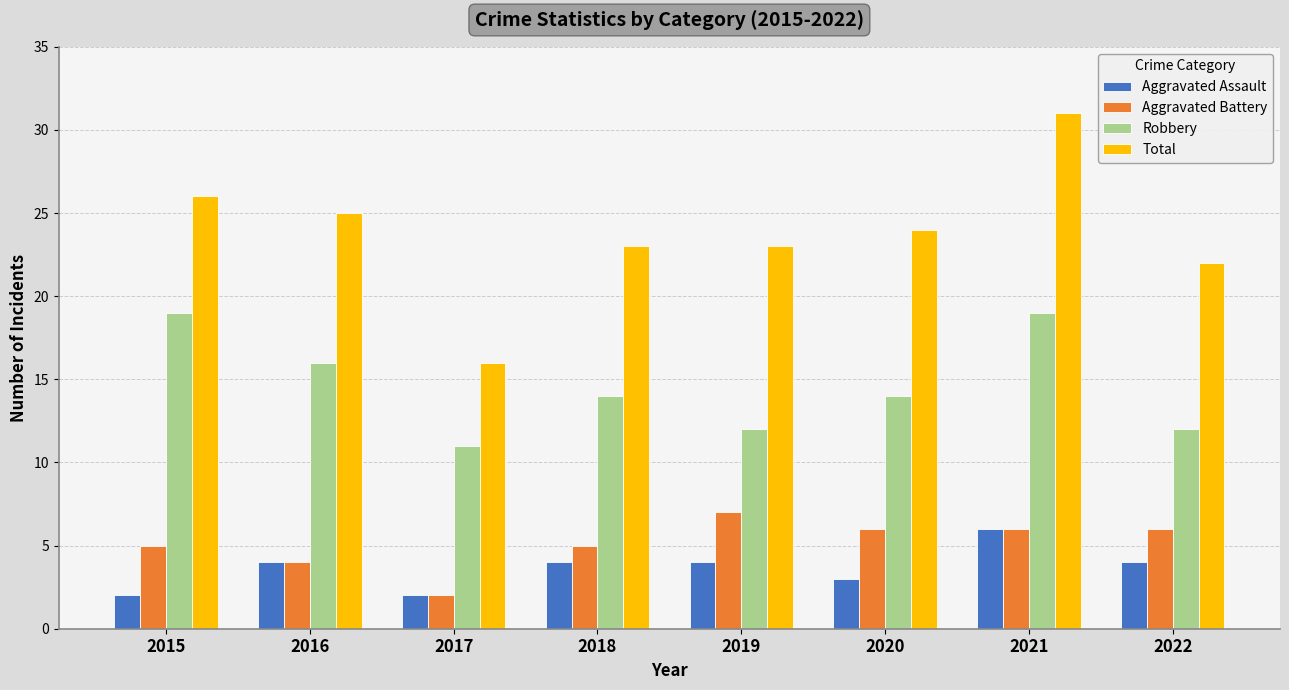

List the series in order of their peak value, highest first.

Total, Robbery, Aggravated Battery, Aggravated Assault